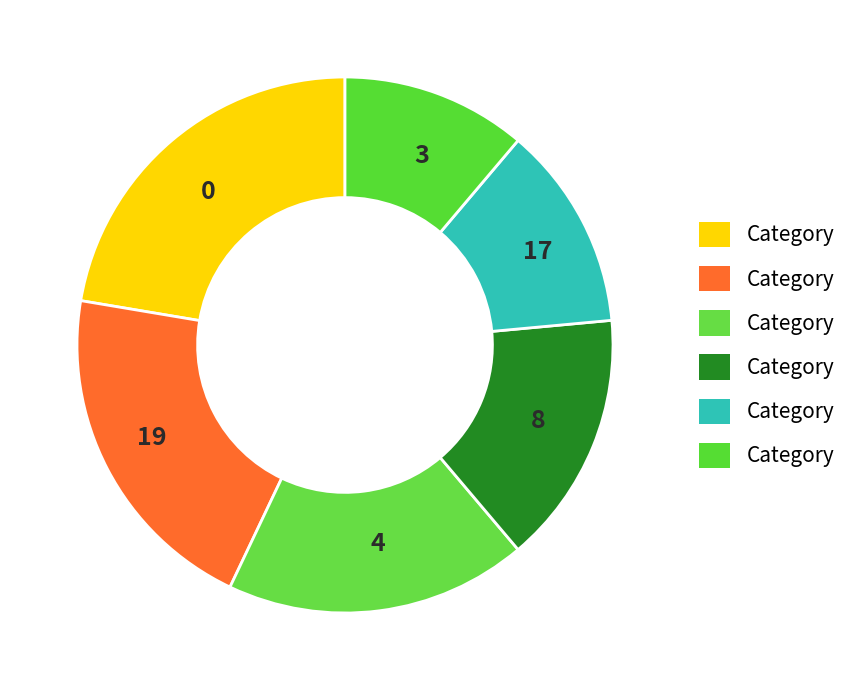

How many segments does this pie chart have?

6